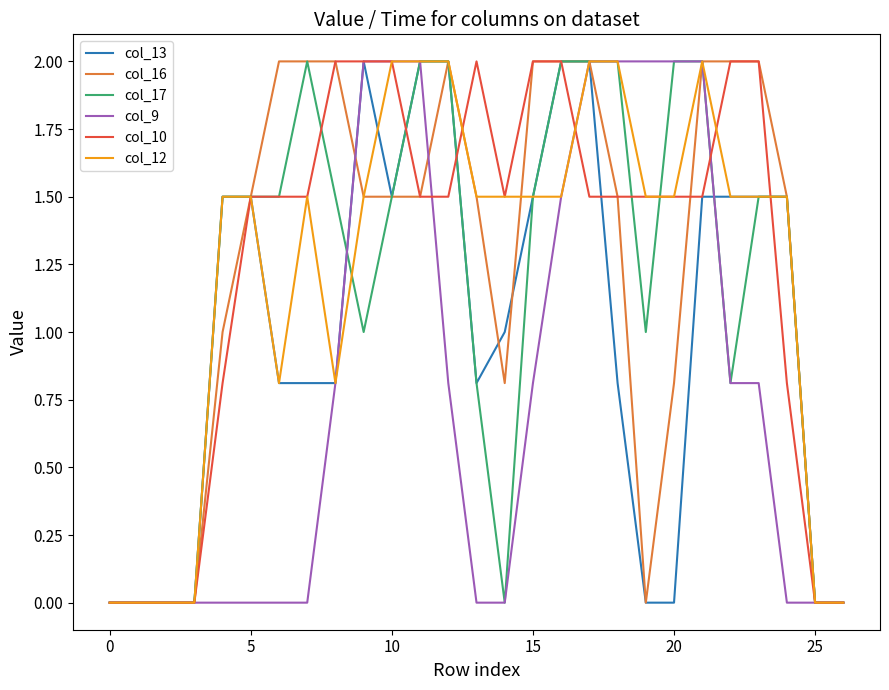

What is the maximum value for col_12?

2.0